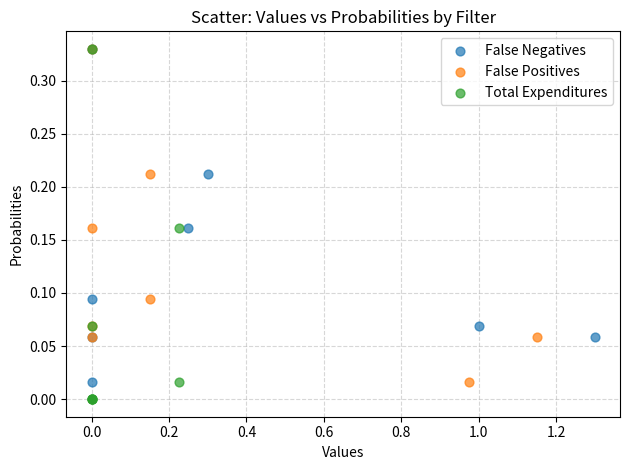

Which series has the largest Y range (max minus min)?

Total Expenditures